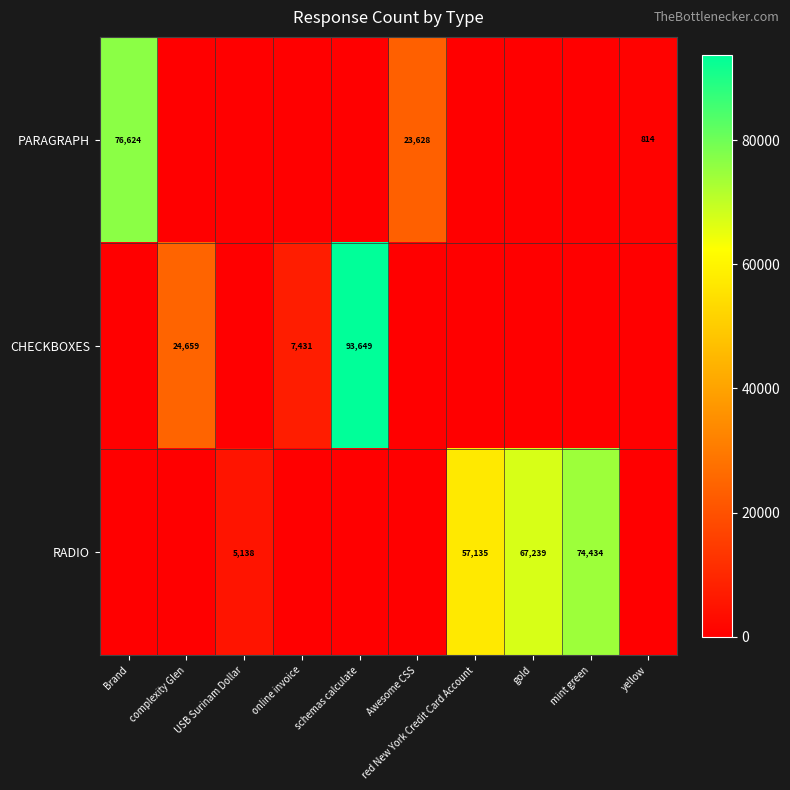

What is the difference between the PARAGRAPH values at yellow and Awesome CSS?

22814